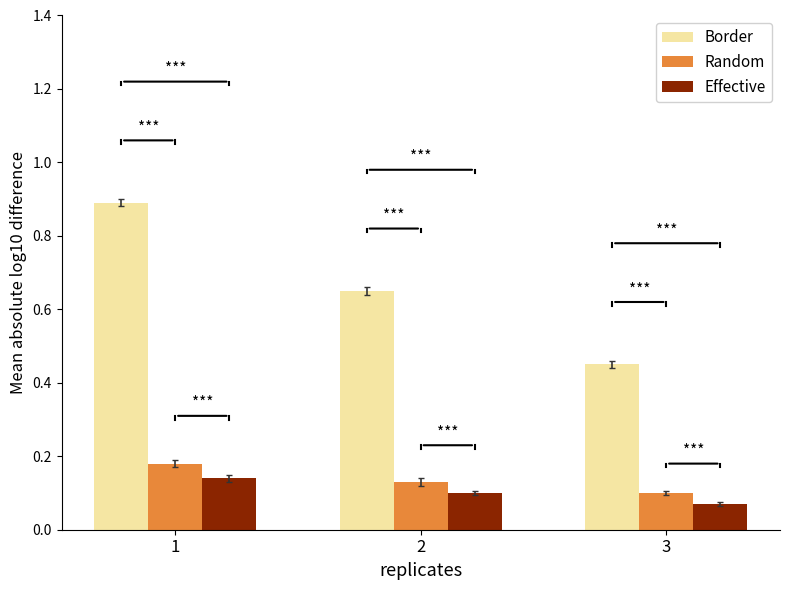

What is the sum of the Border values at 3 and 1?

1.3